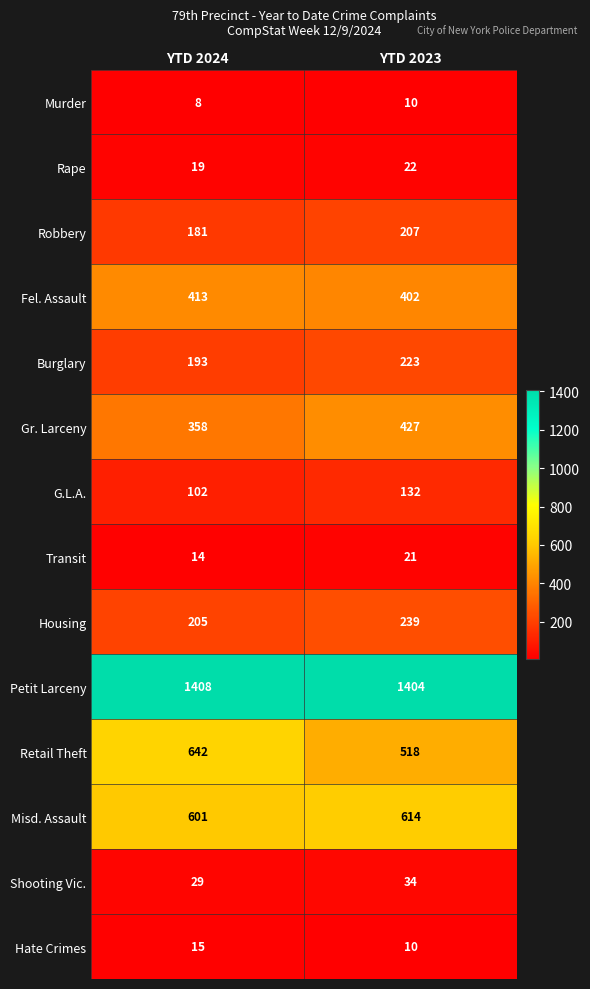

What is the approximate value of Robbery at YTD 2024, to the nearest 5?

180